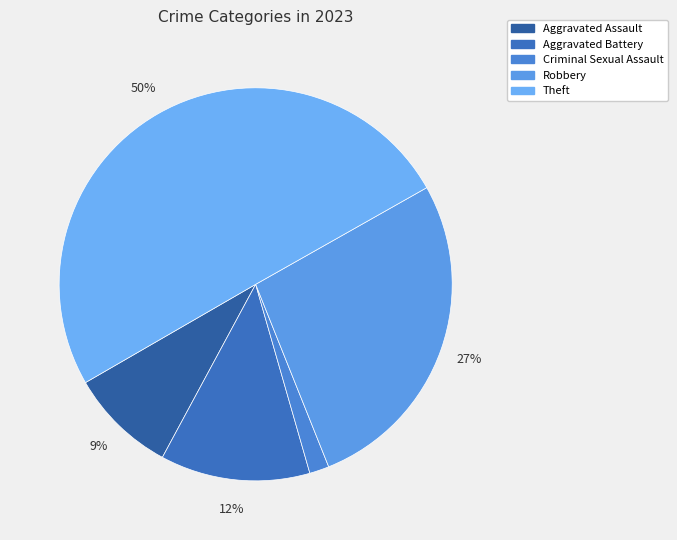

Is Theft the majority of the pie?

Yes